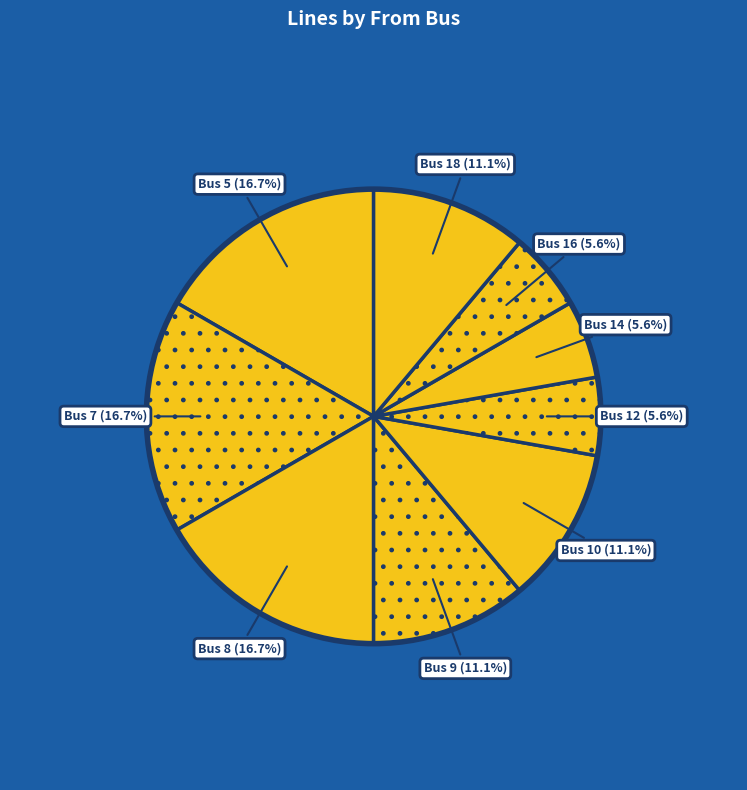

To the nearest percent, what is the difference between the Bus 5 and Bus 12 slice percentages?

11%